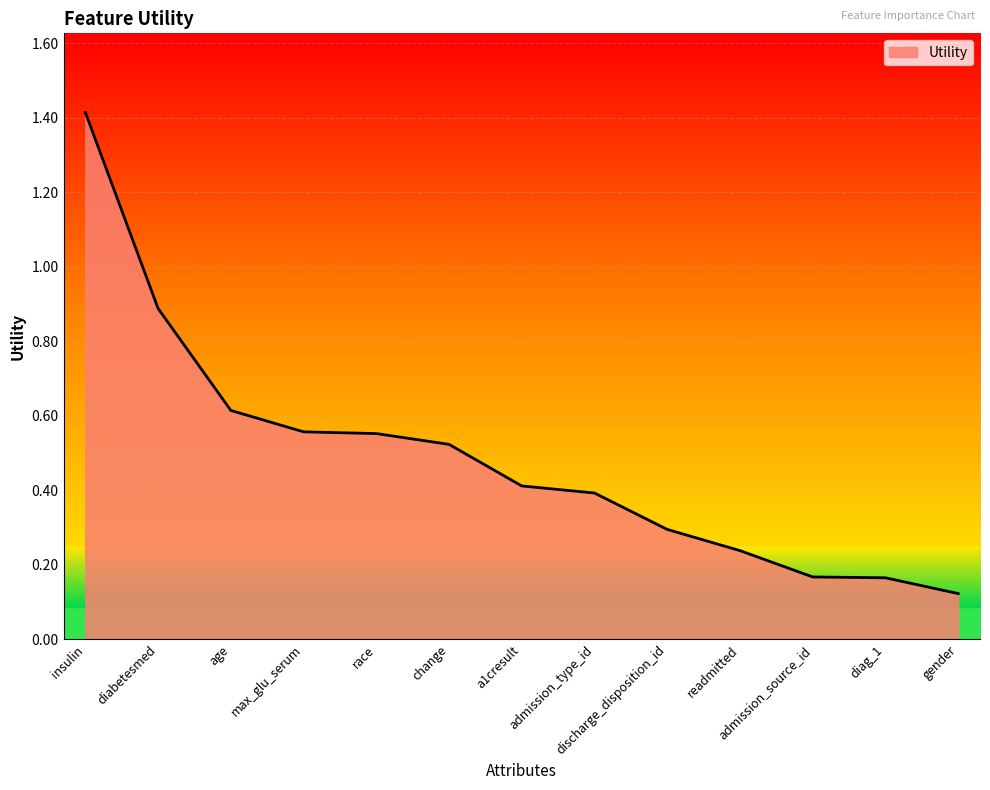

How many distinct data groups are displayed?

1